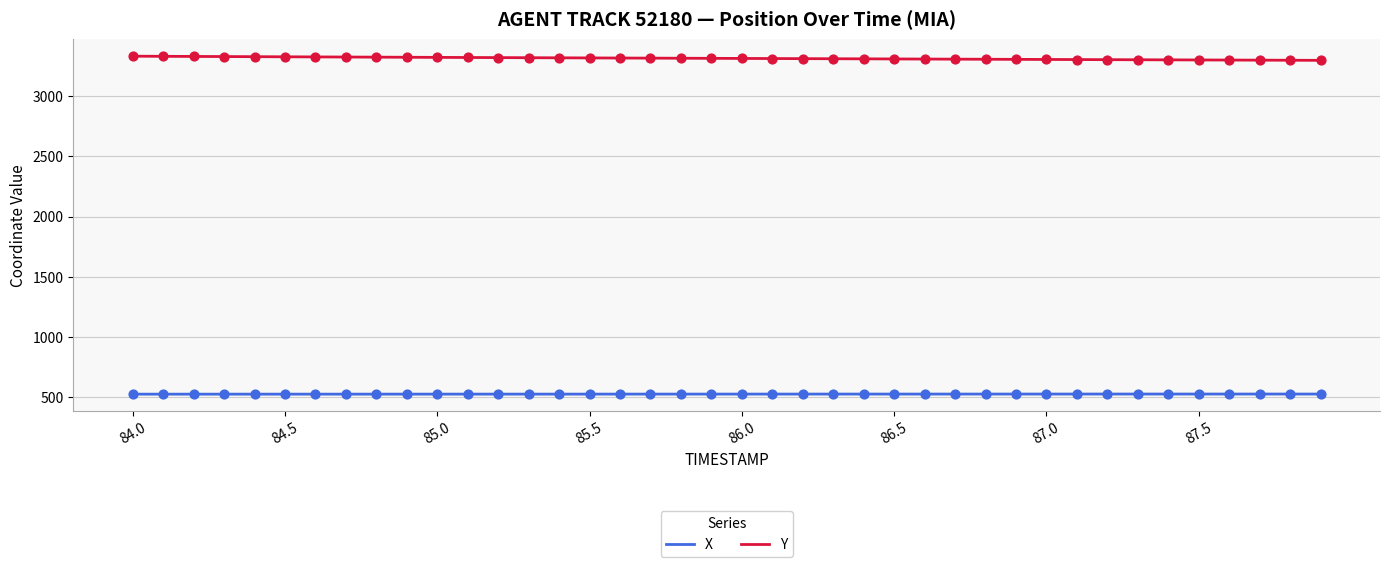

Rank the series by their maximum value, from lowest to highest.

X, Y